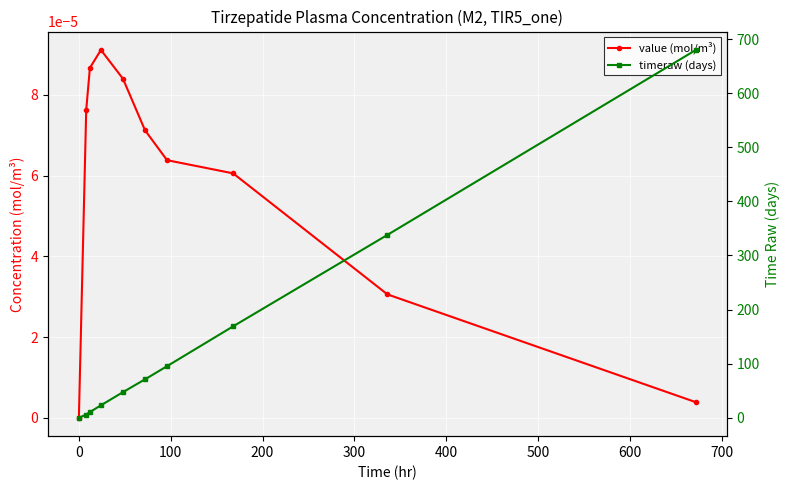

Which series has the largest total across all categories?

timeraw (days)